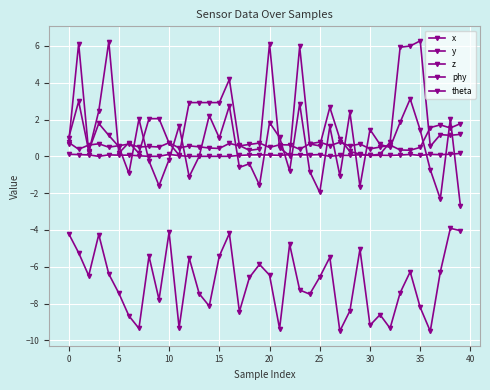

Where is y nearest to the value -6?

19